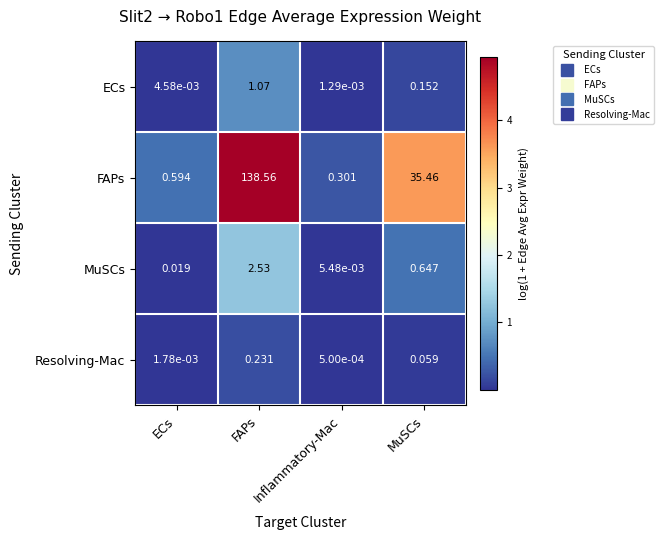

At FAPs, list the series in order from smallest to largest.

Resolving-Mac, ECs, MuSCs, FAPs